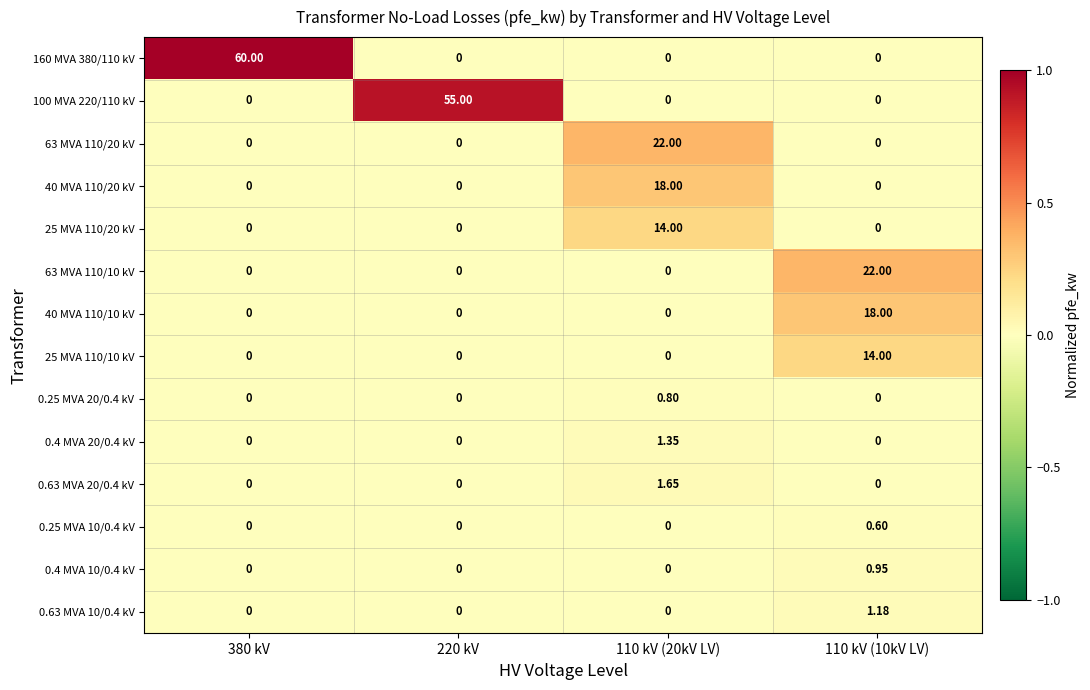

How many data points does each series have?

4